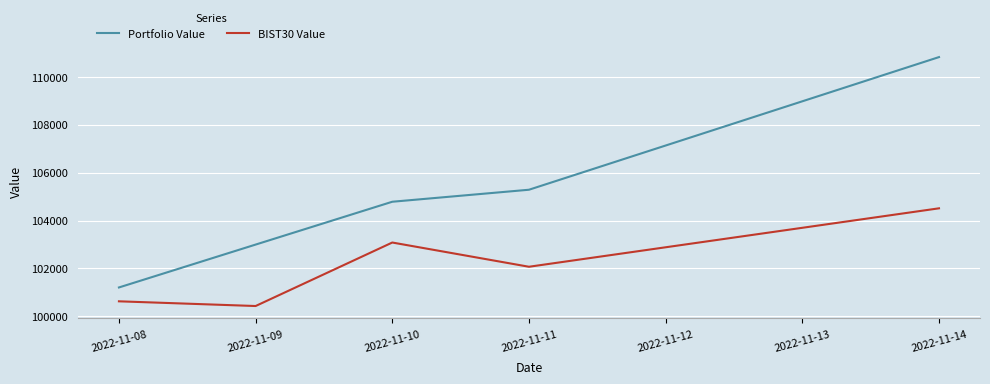

What is the greatest value displayed?

110816.4